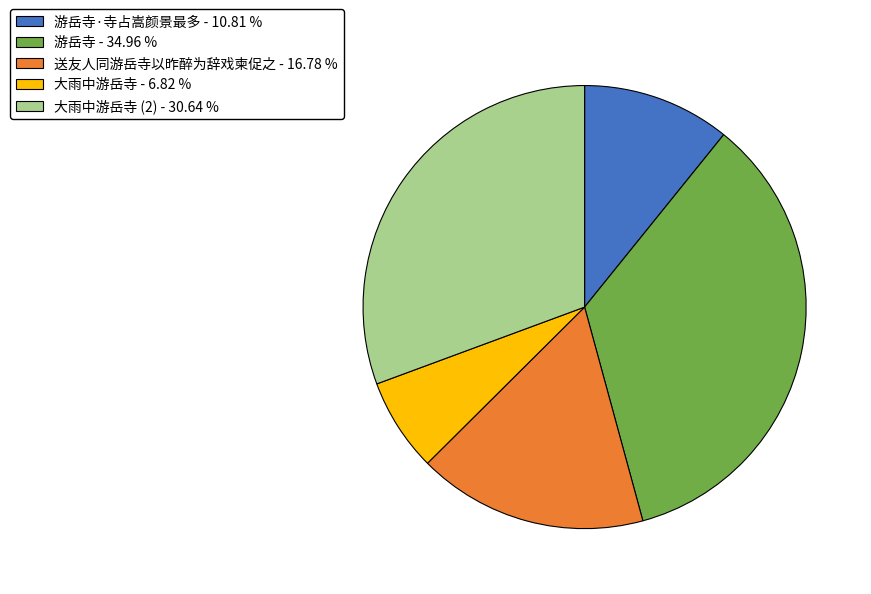

Is there a majority slice in this chart?

No